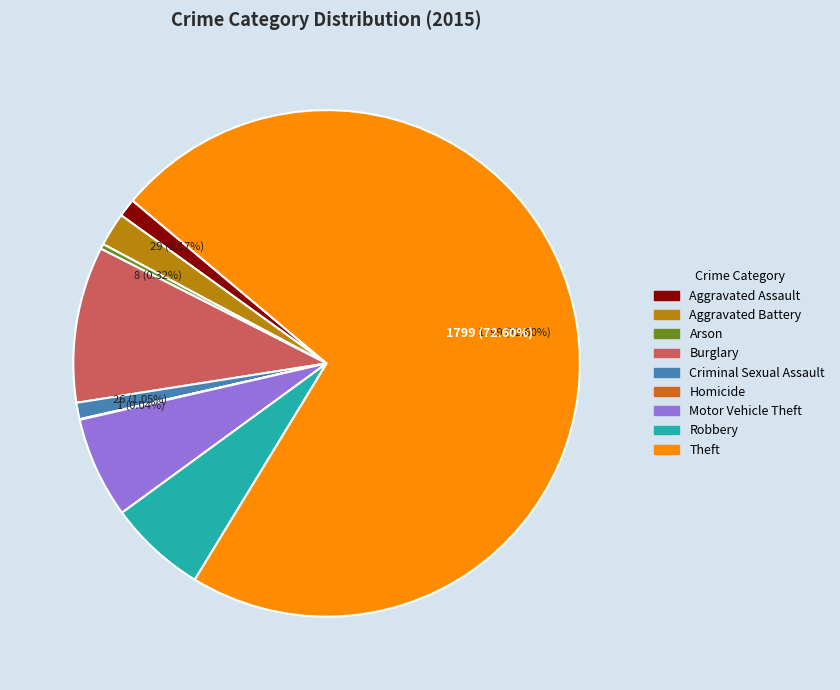

To the nearest percent, what portion does Aggravated Assault represent?

1%